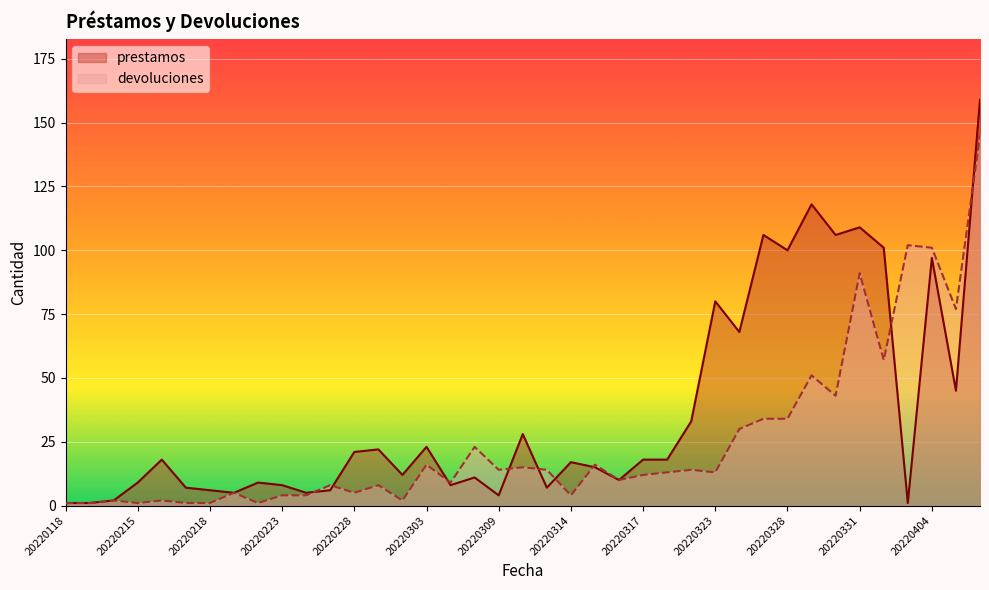

How many values in the prestamos series exceed 17?

19